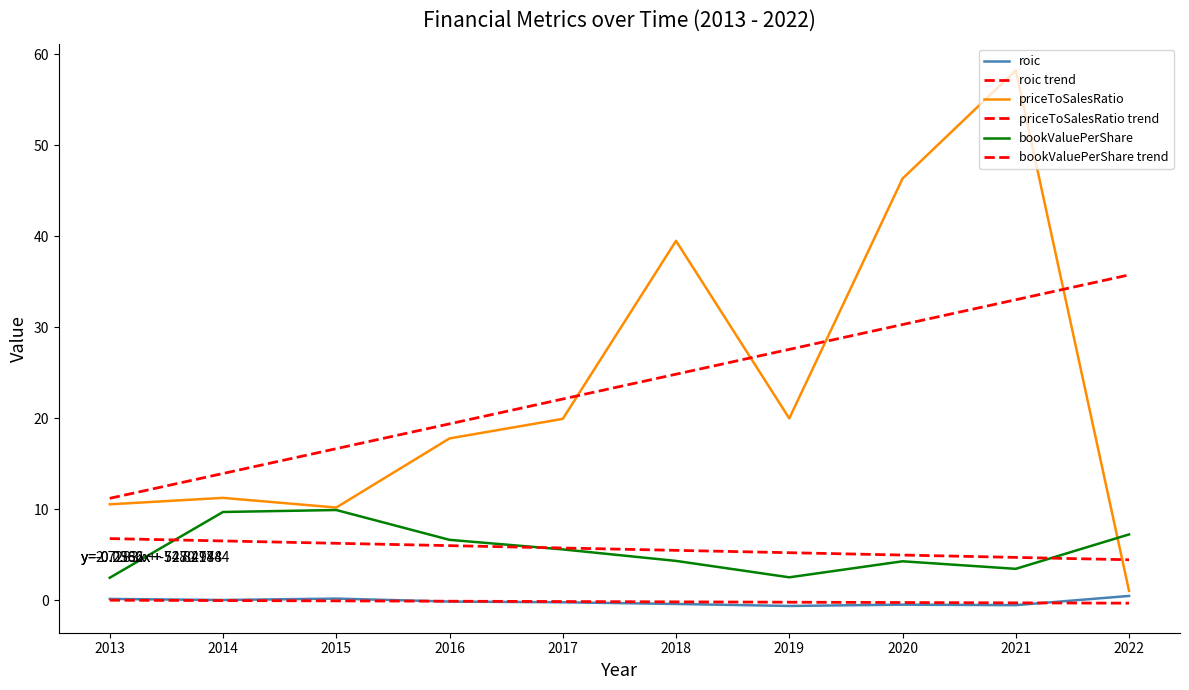

Reading right to left, what are all the values shown in this chart?

roic: 0.5	-0.5	-0.5	-0.6	-0.4	-0.2	-0.1	0.2	0.0	0.2
roic trend: -0.3	-0.3	-0.2	-0.2	-0.2	-0.1	-0.1	-0.1	-0.0	0.0
priceToSalesRatio: 1.0	58.2	46.3	20.0	39.5	19.9	17.8	10.2	11.3	10.6
priceToSalesRatio trend: 35.8	33.0	30.3	27.6	24.9	22.1	19.4	16.7	13.9	11.2
bookValuePerShare: 7.2	3.5	4.3	2.5	4.3	5.6	6.6	9.9	9.7	2.5
bookValuePerShare trend: 4.5	4.7	5.0	5.2	5.5	5.7	6.0	6.3	6.5	6.8